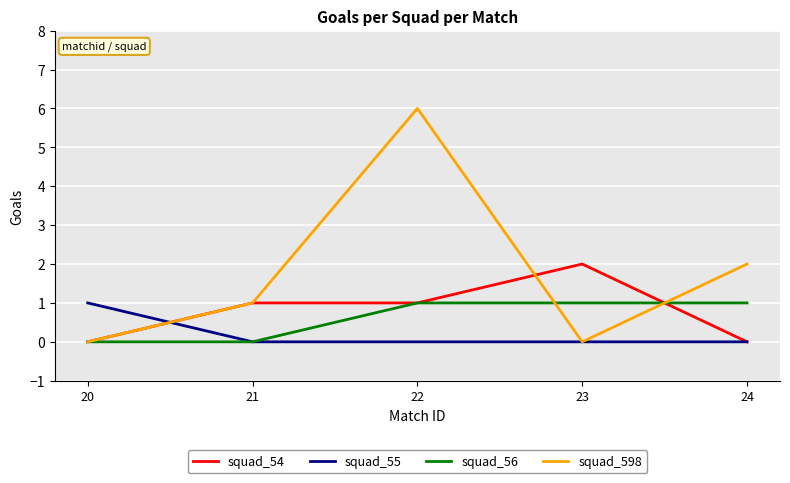

How many interior local peaks does the squad_598 series have?

1